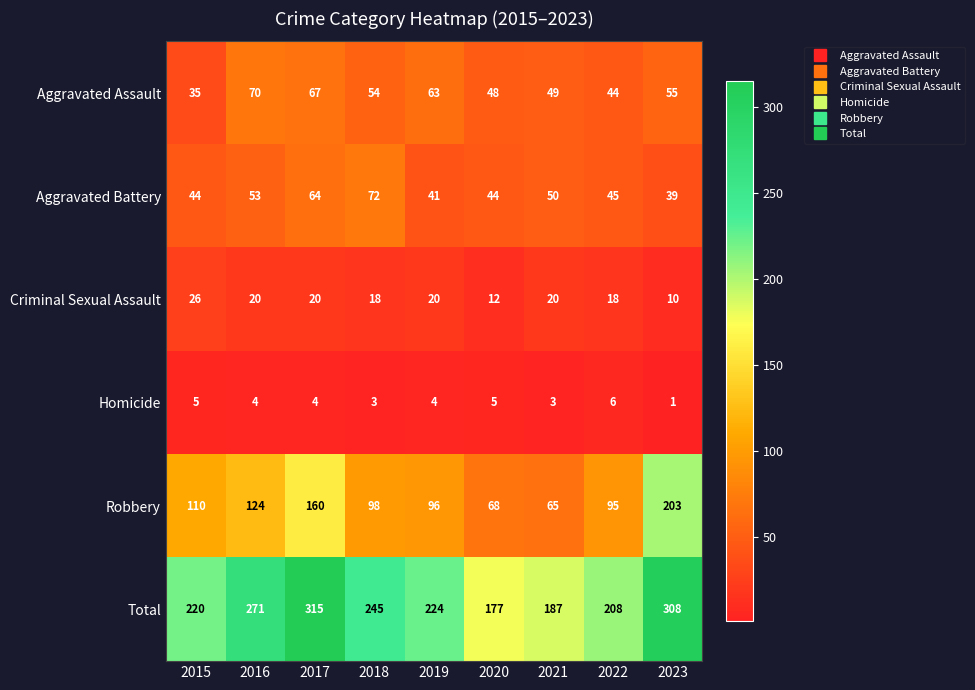

What is the sum of the Criminal Sexual Assault values at 2022 and 2016?

38